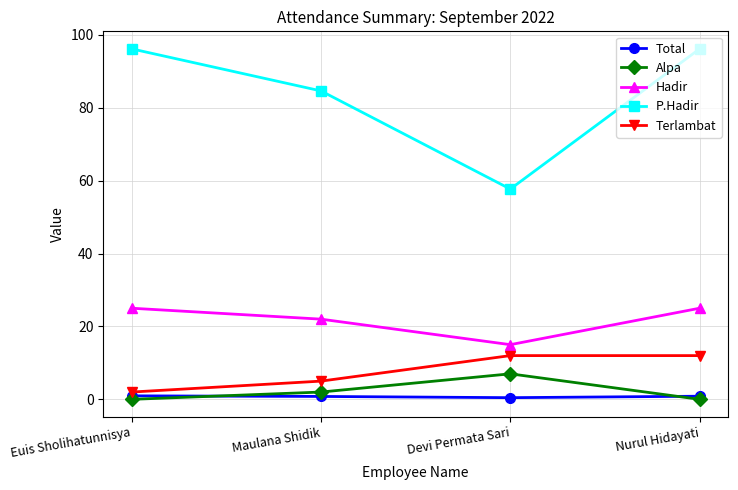

What is the label of the 3rd point from the left?

Devi Permata Sari